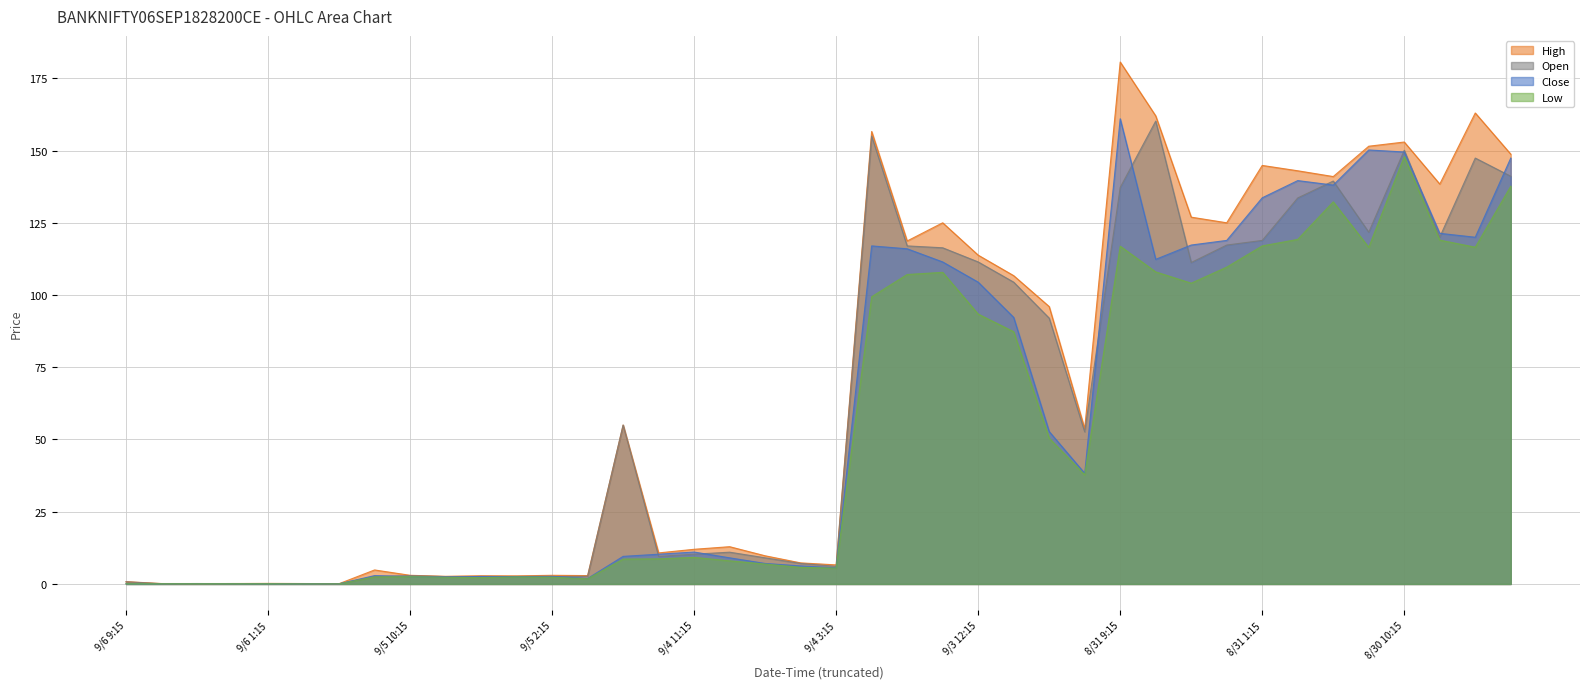

How many lines are shown in the chart?

4